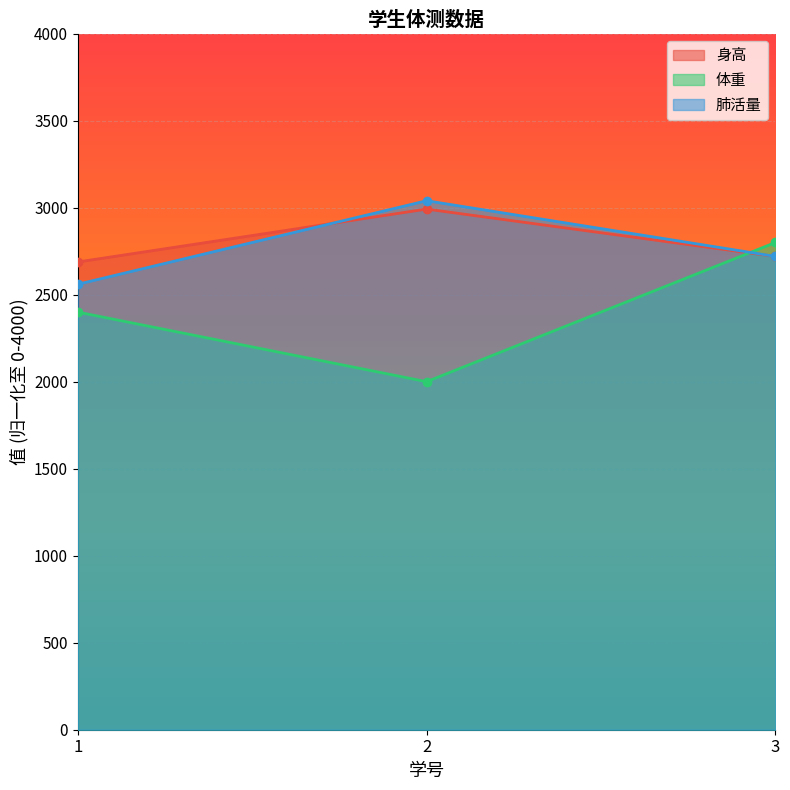

Where does the 肺活量 series first go above 2720?

2